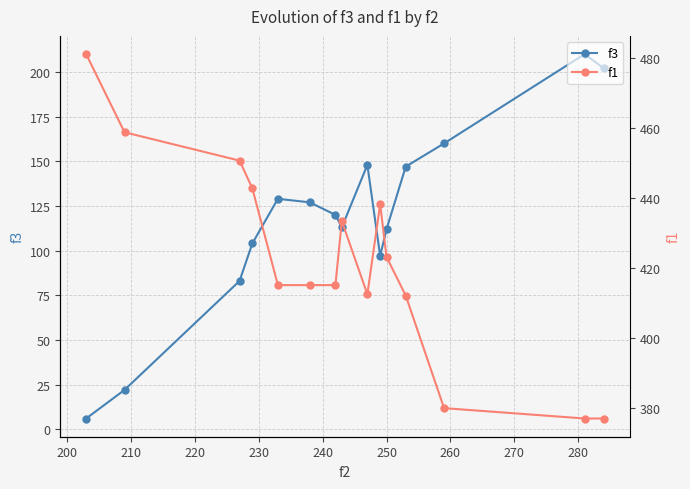

Is this an area chart (filled region under the line)?

No